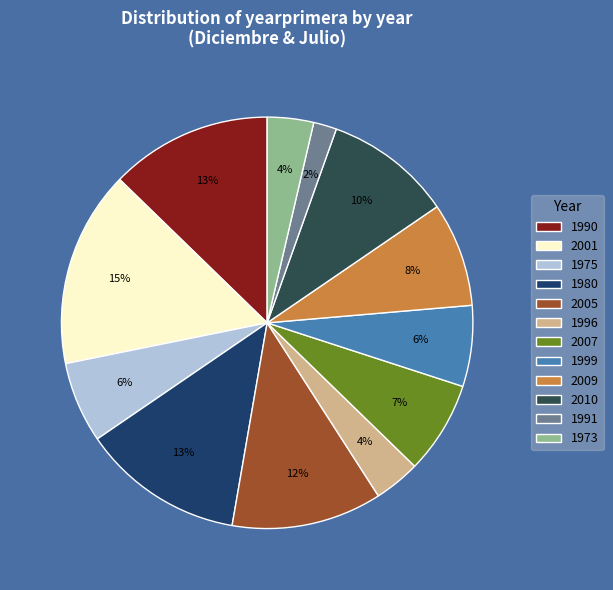

What is the ratio of the value at 2009 to the value at 2010?

0.8